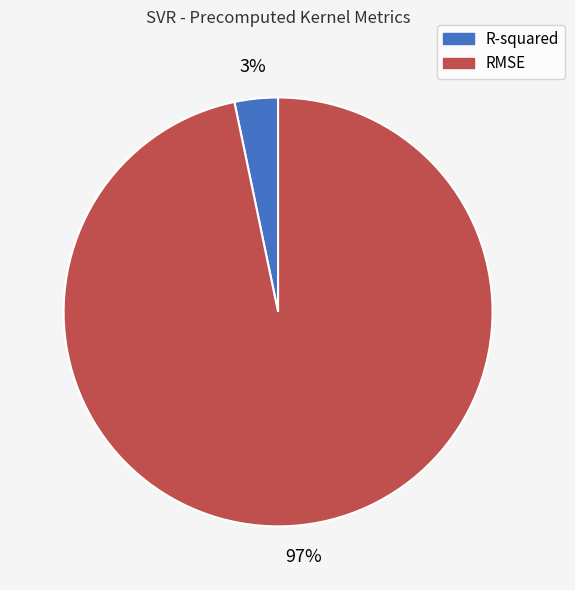

Is the sum of RMSE and R-squared greater than half?

Yes